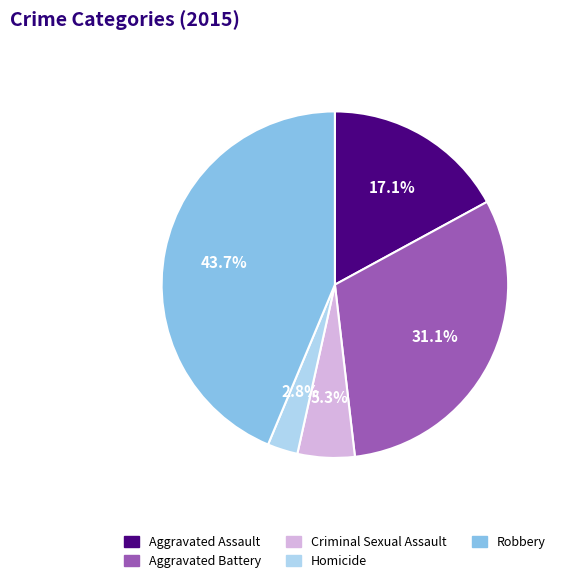

Between Homicide and Aggravated Assault, which is larger?

Aggravated Assault